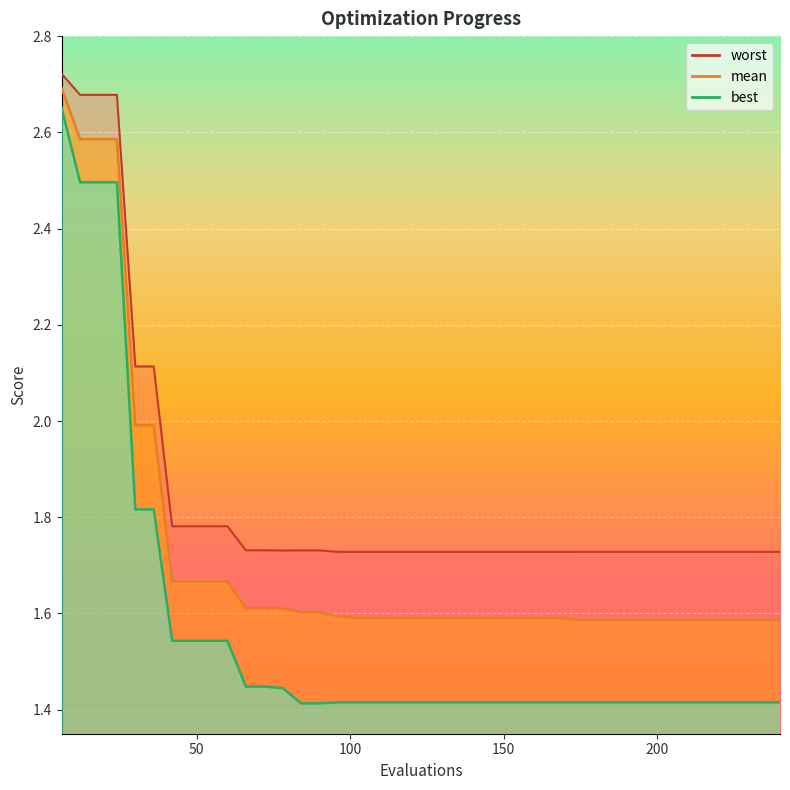

The value of best at 186 is 1.4. True or false?

True